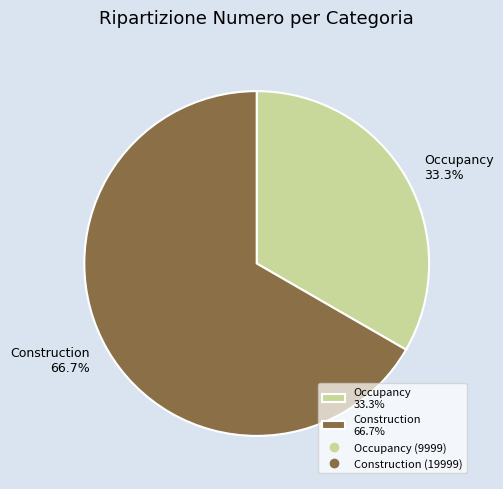

What percentage is the Construction slice, to the nearest percent?

67%